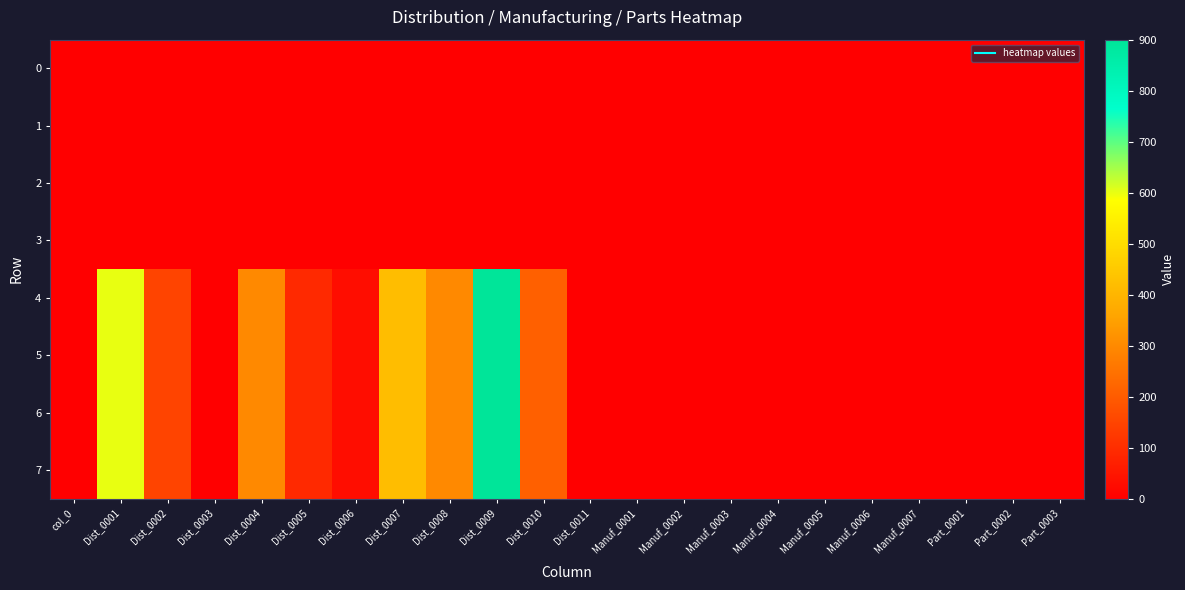

At which category is the sum across all series the highest?

Dist_0009